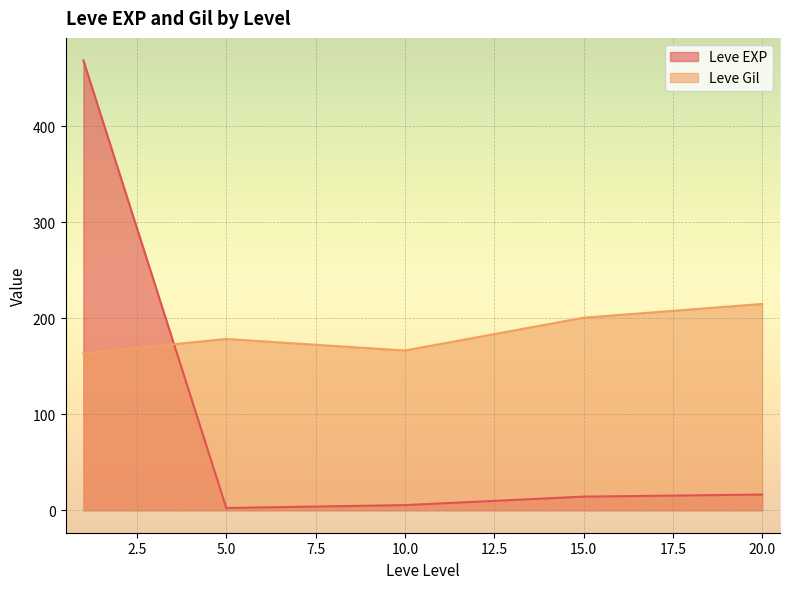

What is the greatest value displayed?

468.5